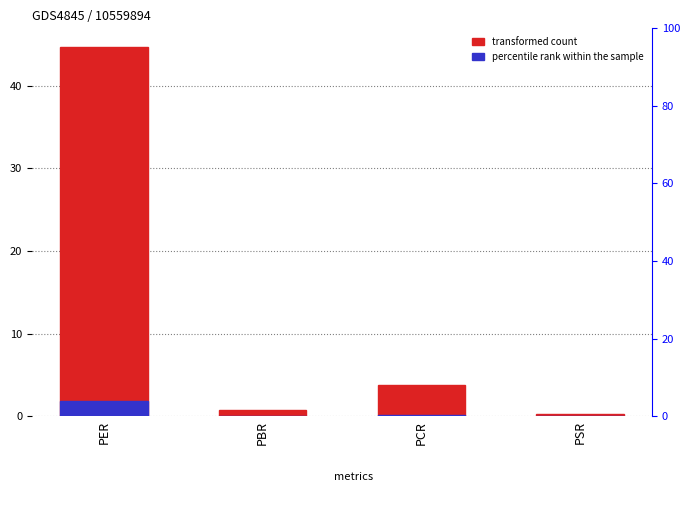

How many bars are there in total?

8